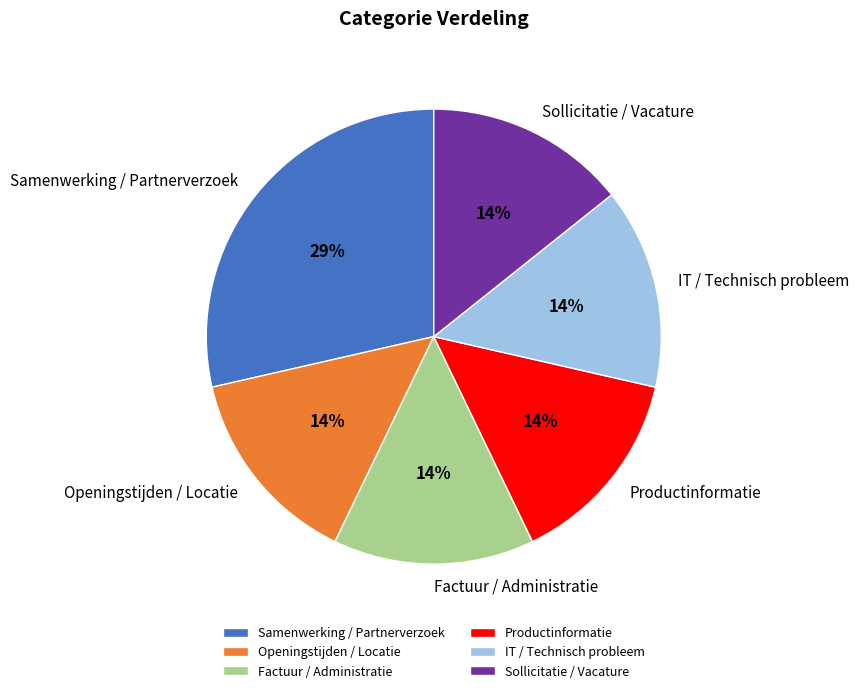

Is the sum of Sollicitatie / Vacature and Openingstijden / Locatie greater than half?

No